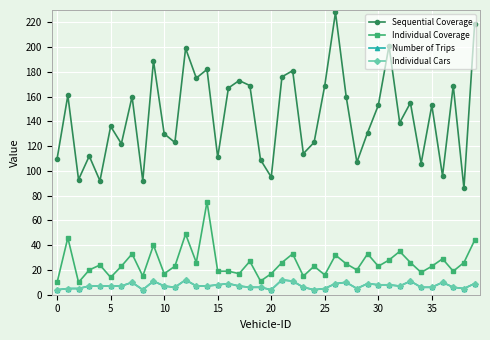

What is the average value of the Individual Coverage series?

26